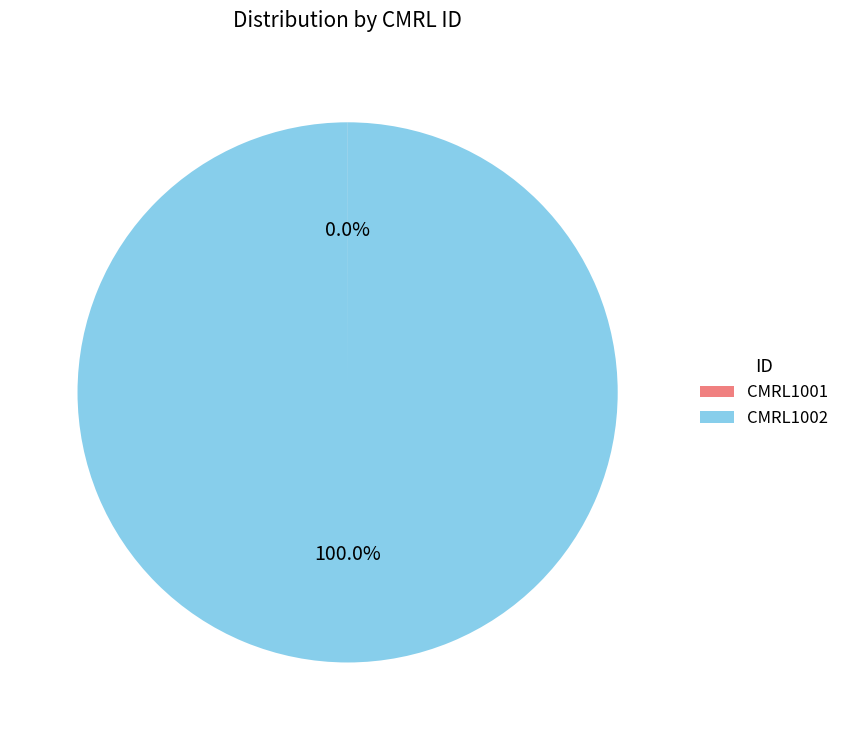

Which slice is the largest?

CMRL1002